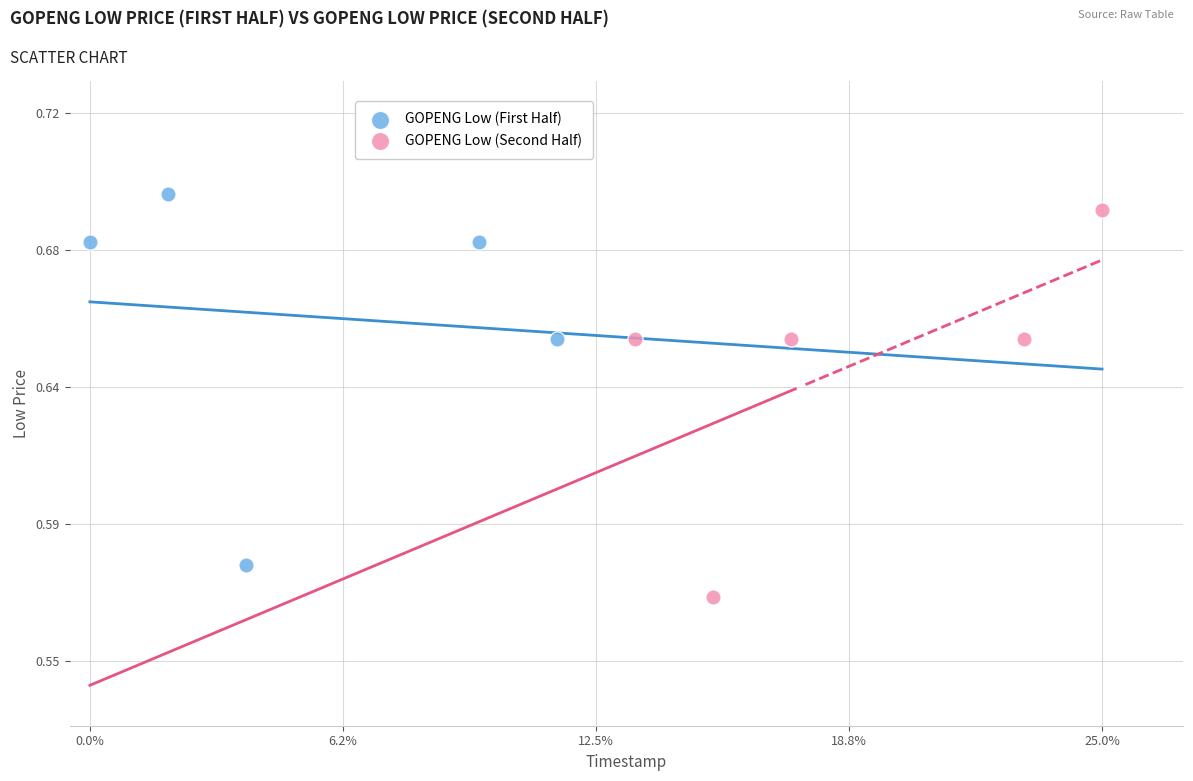

Which series contains the lowest Y value?

GOPENG Low (Second Half)